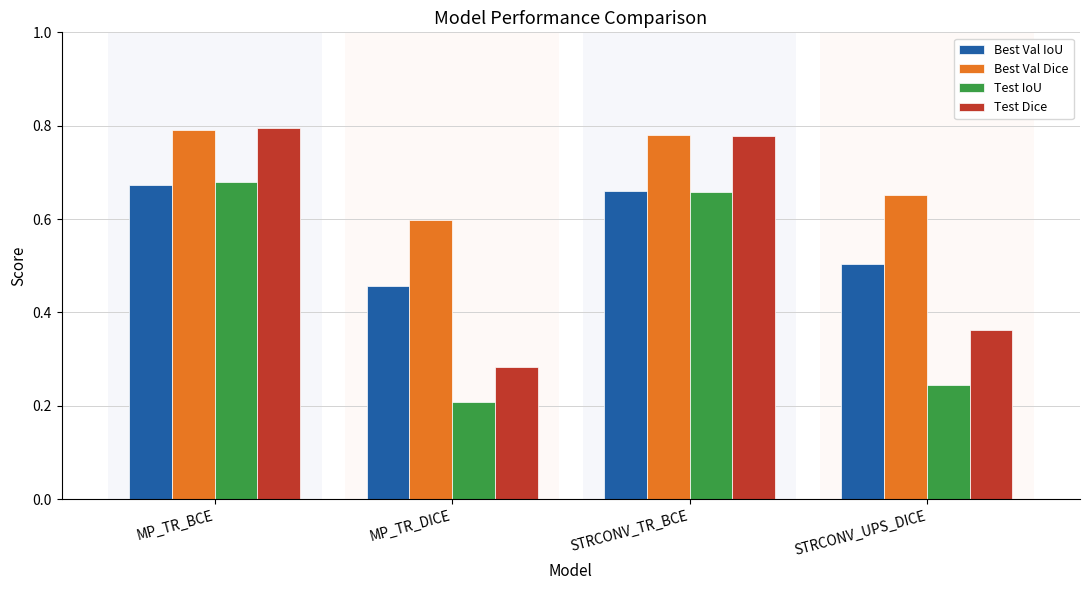

How many bars are there in total?

16